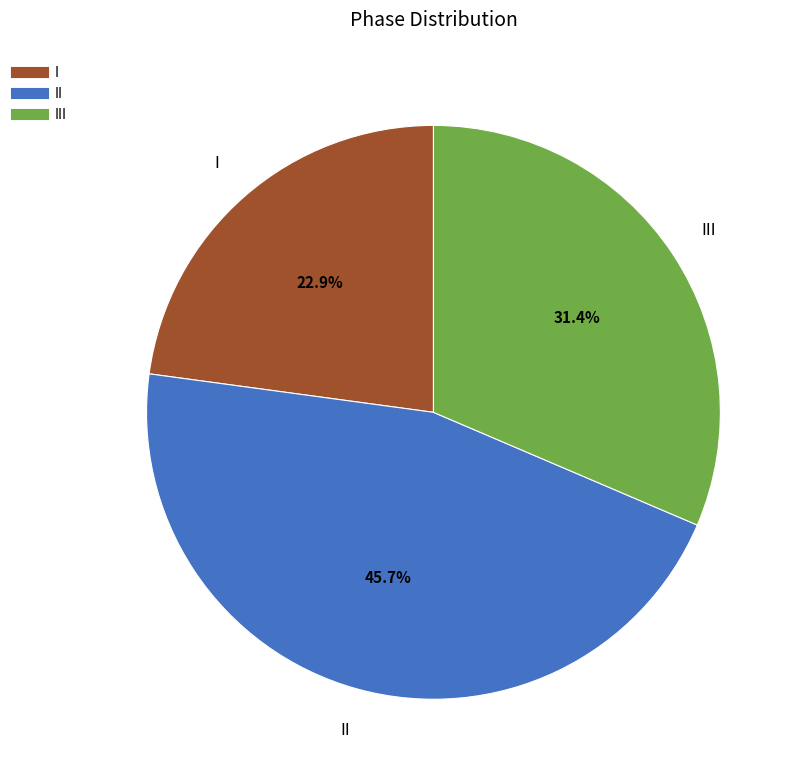

Does any single category account for the majority?

No